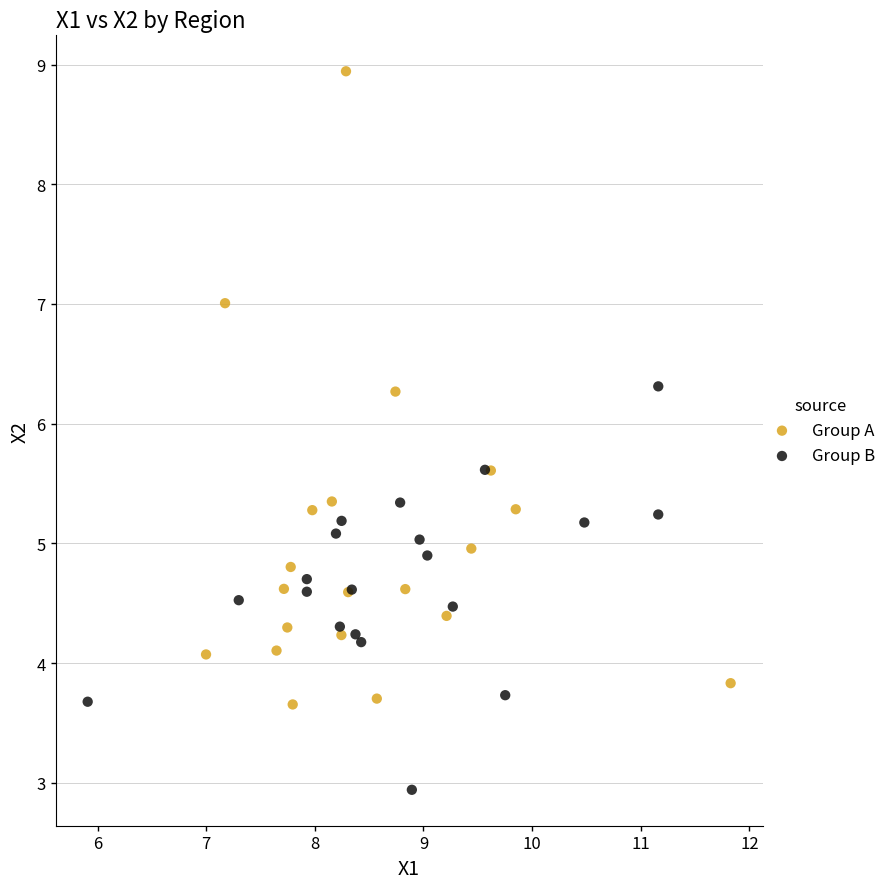

Which series contains the highest Y value?

Group A